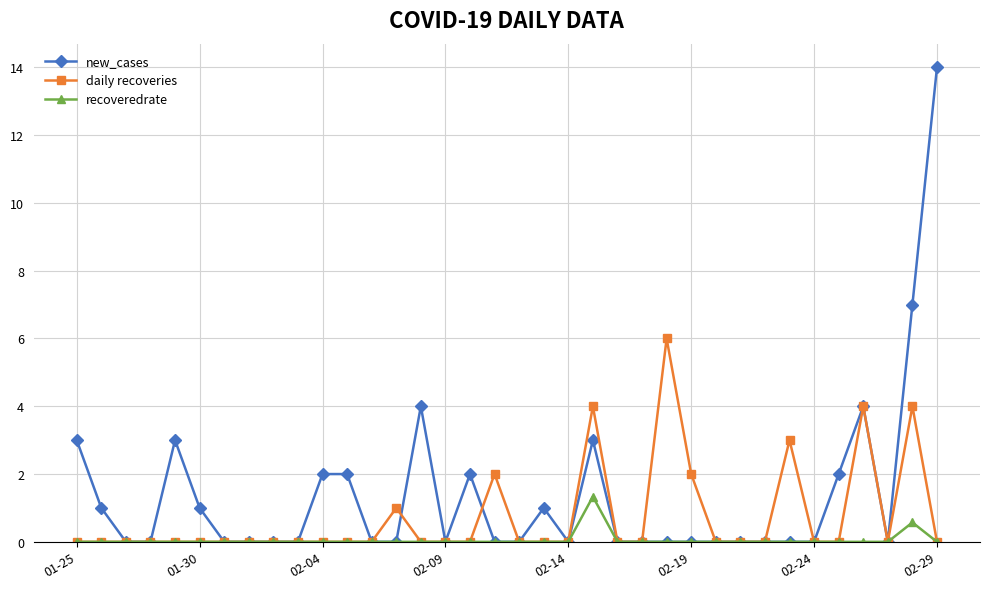

Rank the series by their average value, from lowest to highest.

recoveredrate, daily recoveries, new_cases